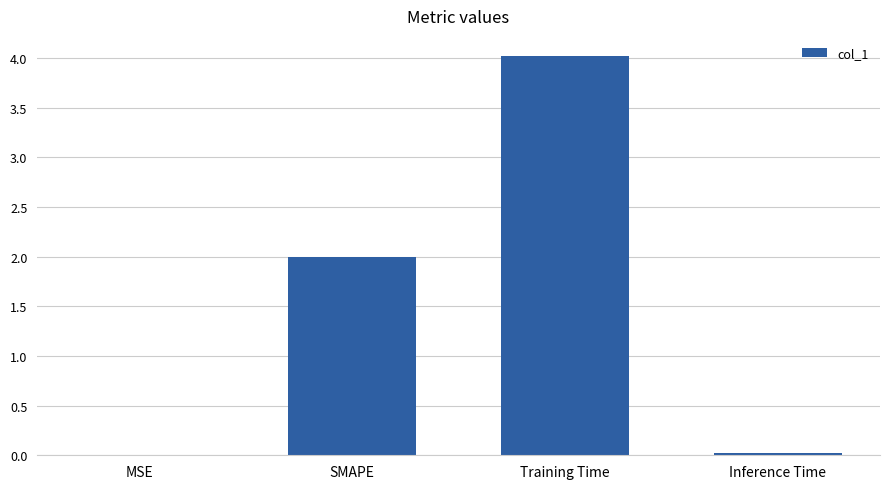

How many distinct data groups are displayed?

1